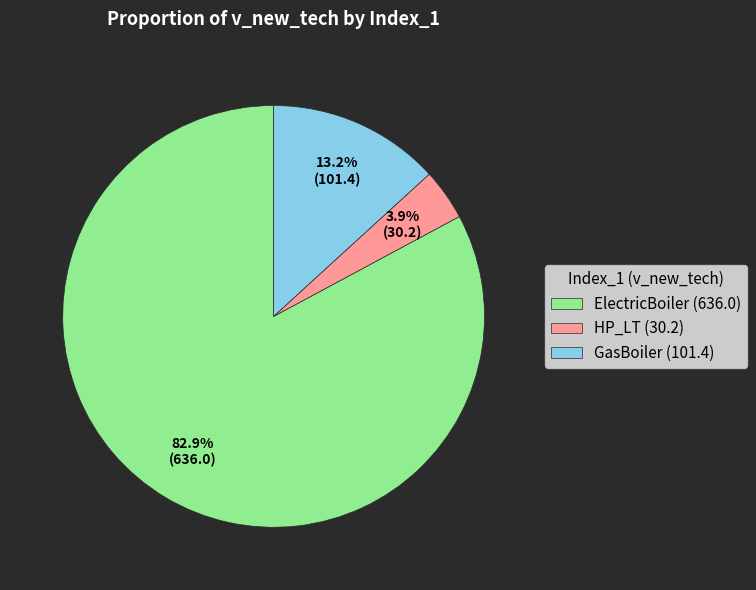

The GasBoiler slice represents 13% of the pie. True or false?

True